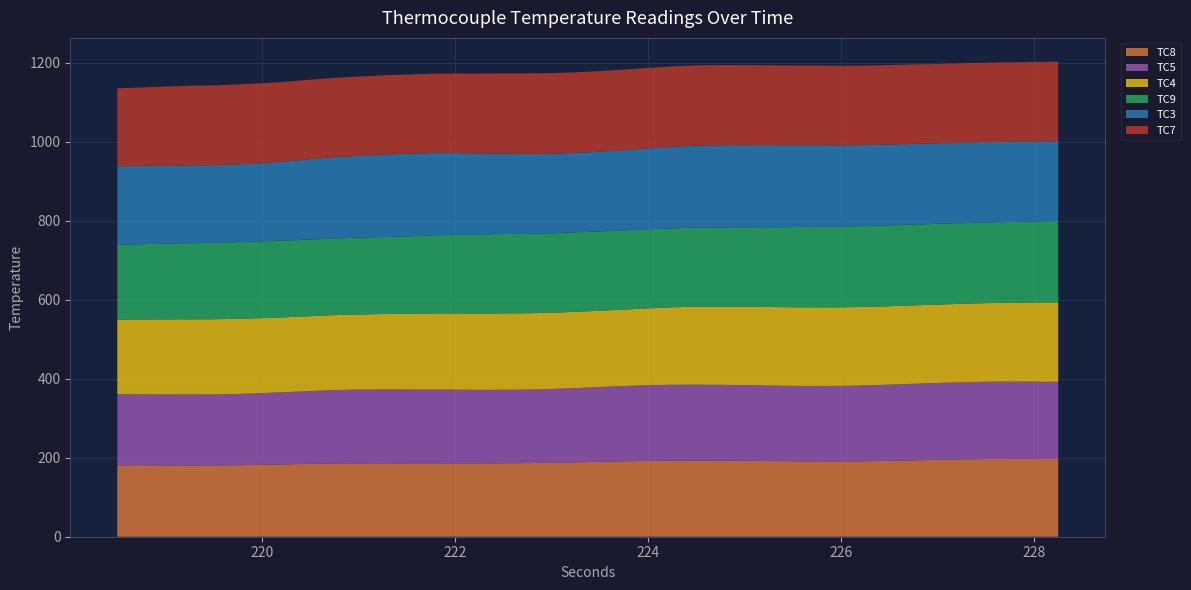

Reading left to right, transcribe all the data shown in this chart.

TC8: 218.5=181.1	218.75=180.8	219.0=180.6	219.25=180.4	219.5=180.5	219.75=181.2	220.0=182.1	220.25=183.3	220.5=184.4	220.75=185.6	221.0=185.9	221.25=186.0	221.5=185.8	221.75=185.8	222.0=185.7	222.25=185.7	222.5=186.1	222.75=186.5	223.0=187.2	223.25=188.4	223.5=189.7	223.75=191.1	224.0=192.1	224.25=192.6	224.5=192.7	224.75=192.6	225.0=192.3	225.25=191.7	225.5=191.2	225.75=190.9	226.0=190.8	226.25=191.2	226.5=192.1	226.75=193.4	227.0=194.7	227.25=195.9	227.5=196.7	227.75=197.1	228.0=197.1	228.25=197.0
TC5: 218.5=180.2	218.75=180.0	219.0=179.8	219.25=179.8	219.5=179.9	219.75=180.6	220.0=181.7	220.25=183.0	220.5=184.6	220.75=186.0	221.0=186.7	221.25=187.0	221.5=187.1	221.75=187.1	222.0=186.8	222.25=186.3	222.5=186.2	222.75=186.3	223.0=186.9	223.25=188.1	223.5=189.4	223.75=190.6	224.0=191.8	224.25=192.3	224.5=192.4	224.75=192.1	225.0=191.8	225.25=191.3	225.5=190.8	225.75=190.9	226.0=191.2	226.25=192.1	226.5=192.9	226.75=193.9	227.0=194.8	227.25=195.4	227.5=195.8	227.75=195.7	228.0=195.6	228.25=195.2
TC4: 218.5=188.6	218.75=189.4	219.0=190.1	219.25=190.4	219.5=190.3	219.75=190.2	220.0=189.8	220.25=189.6	220.5=189.4	220.75=189.6	221.0=190.1	221.25=190.9	221.5=191.8	221.75=192.7	222.0=193.1	222.25=193.2	222.5=193.3	222.75=193.2	223.0=193.1	223.25=193.0	223.5=193.1	223.75=193.5	224.0=194.6	224.25=196.1	224.5=197.6	224.75=198.0	225.0=198.4	225.25=198.8	225.5=199.1	225.75=199.1	226.0=198.9	226.25=198.8	226.5=198.7	226.75=198.6	227.0=198.4	227.25=198.5	227.5=199.1	227.75=199.7	228.0=200.6	228.25=201.2
TC9: 218.5=189.6	218.75=190.8	219.0=191.9	219.25=192.8	219.5=193.6	219.75=194.1	220.0=194.3	220.25=194.3	220.5=194.3	220.75=194.3	221.0=194.5	221.25=195.0	221.5=196.0	221.75=197.7	222.0=199.2	222.25=200.3	222.5=201.1	222.75=201.3	223.0=201.3	223.25=201.2	223.5=201.0	223.75=200.6	224.0=200.3	224.25=200.1	224.5=200.2	224.75=200.4	225.0=201.1	225.25=202.0	225.5=203.2	225.75=204.1	226.0=204.6	226.25=204.8	226.5=204.9	226.75=204.8	227.0=204.6	227.25=204.4	227.5=204.4	227.75=204.5	228.0=205.1	228.25=206.1
TC3: 218.5=198.8	218.75=198.3	219.0=197.8	219.25=197.3	219.5=196.6	219.75=197.1	220.0=198.2	220.25=200.3	220.5=203.3	220.75=205.7	221.0=207.6	221.25=209.0	221.5=209.3	221.75=208.6	222.0=207.0	222.25=205.2	222.5=203.7	222.75=202.5	223.0=201.4	223.25=201.3	223.5=201.8	223.75=203.3	224.0=204.8	224.25=206.6	224.5=207.6	224.75=208.3	225.0=208.2	225.25=207.8	225.5=207.2	225.75=206.4	226.0=205.7	226.25=205.2	226.5=204.6	226.75=204.3	227.0=203.8	227.25=203.7	227.5=203.4	227.75=203.1	228.0=202.4	228.25=202.1
TC7: 218.5=197.6	218.75=198.7	219.0=200.2	219.25=201.4	219.5=202.1	219.75=202.6	220.0=202.4	220.25=202.1	220.5=201.6	220.75=201.1	221.0=200.7	221.25=200.6	221.5=200.5	221.75=200.8	222.0=201.4	222.25=202.3	222.5=203.2	222.75=203.8	223.0=204.1	223.25=204.3	223.5=204.2	223.75=204.1	224.0=203.8	224.25=203.6	224.5=203.4	224.75=203.1	225.0=202.7	225.25=202.4	225.5=202.2	225.75=201.9	226.0=201.6	226.25=201.4	226.5=201.3	226.75=201.3	227.0=201.1	227.25=201.1	227.5=201.1	227.75=201.3	228.0=201.6	228.25=201.7